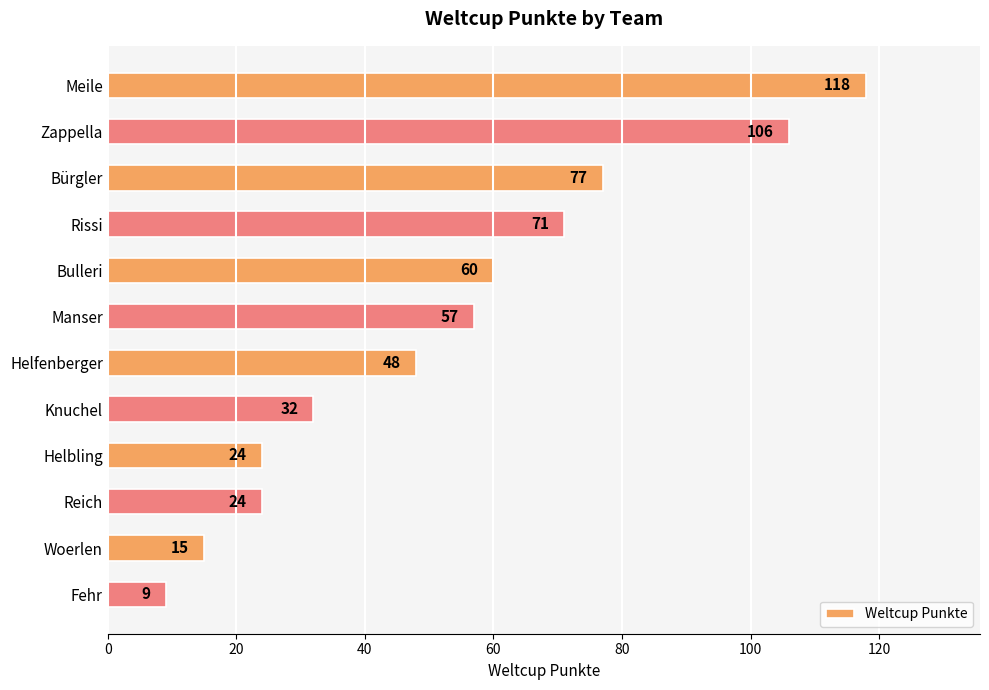

Reading top to bottom, transcribe all the data shown in this chart.

118	106	77	71	60	57	48	32	24	24	15	9